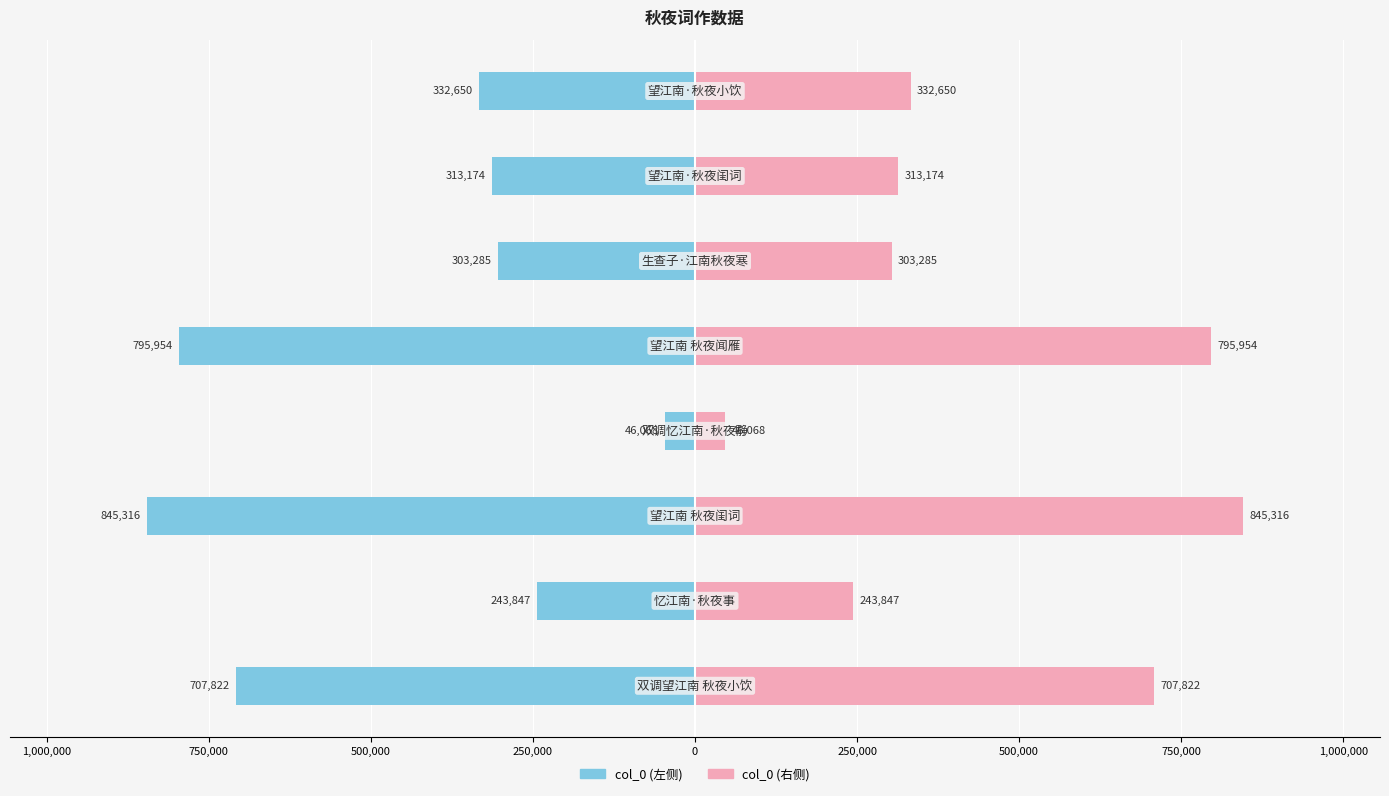

Which series changed the most between 250,000 and 500,000?

col_0 (左)